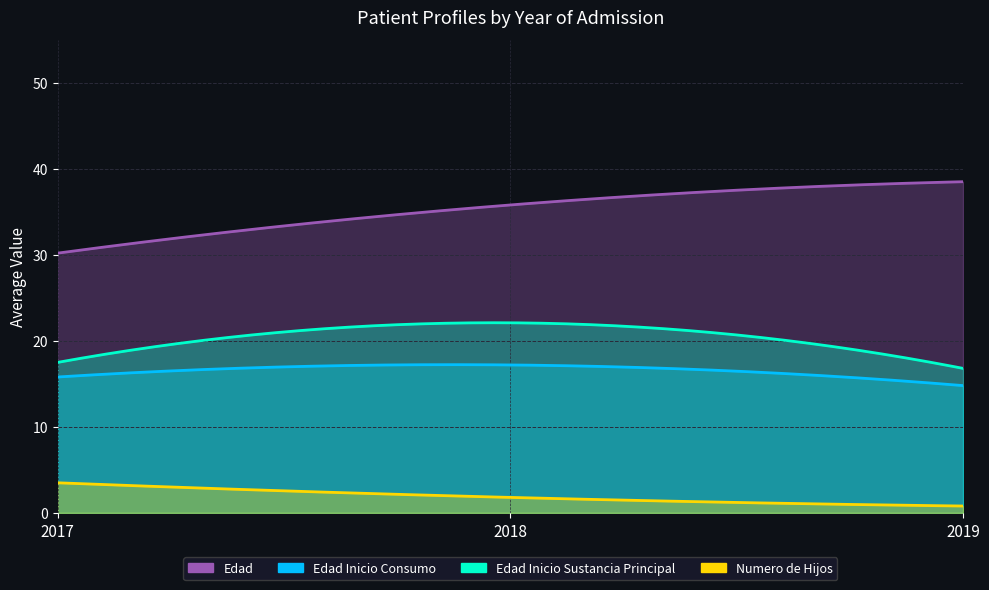

What is the highest value of the Edad series?

38.5